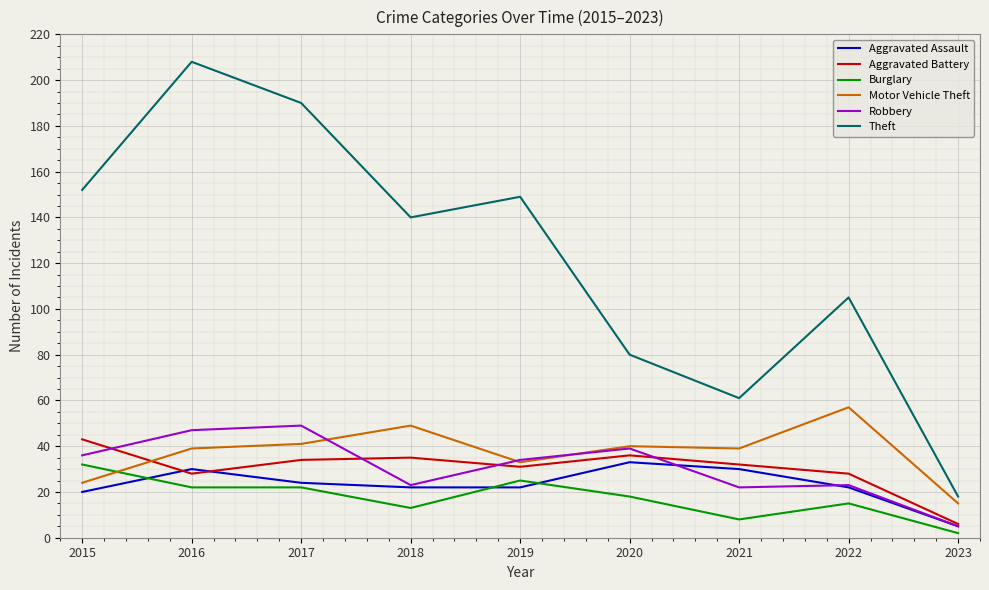

Count the number of data series in this chart.

6